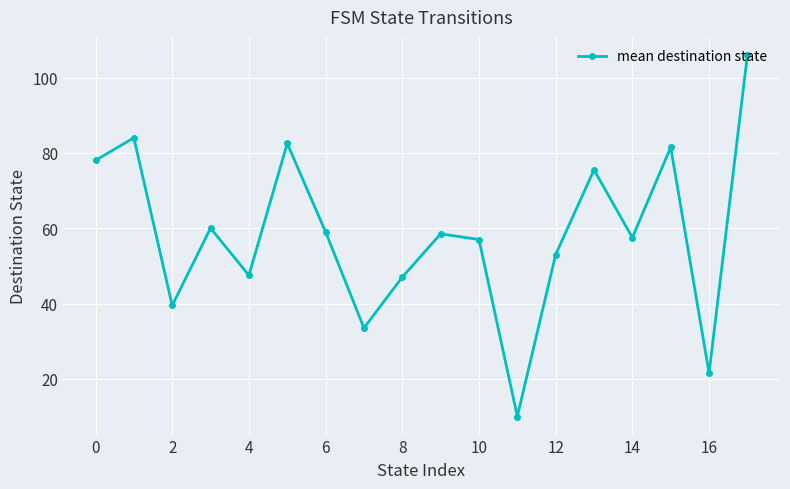

What is the minimum value shown in the chart?

10.0